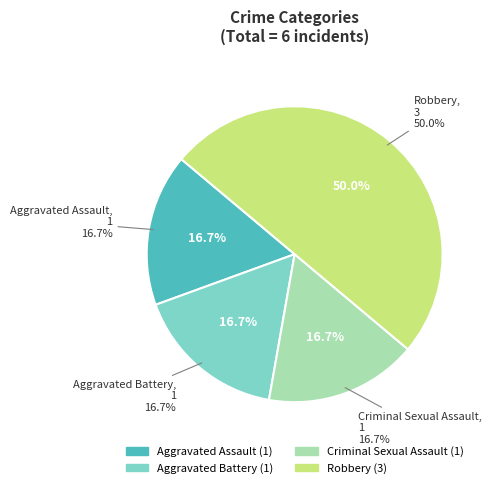

What percentage is the Criminal Sexual Assault slice, to the nearest percent?

17%